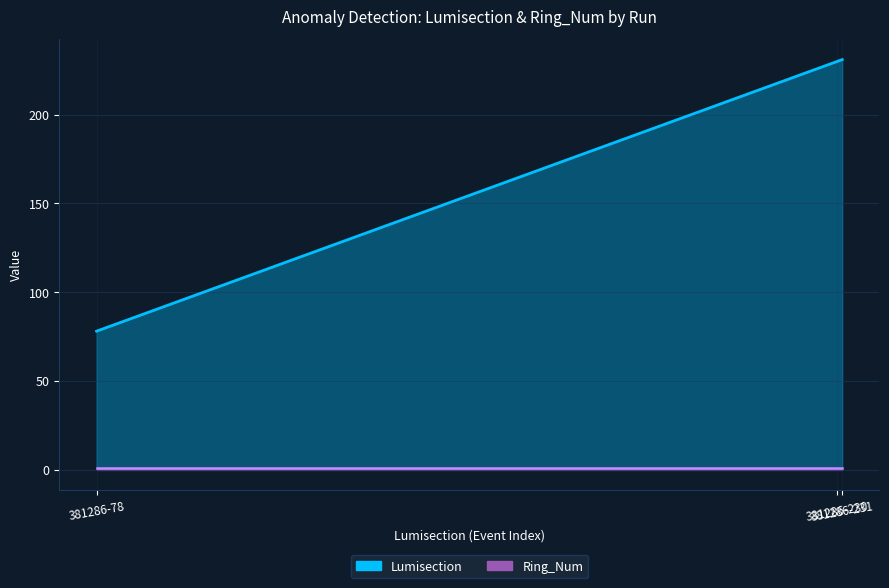

What is the sum of all values?

539